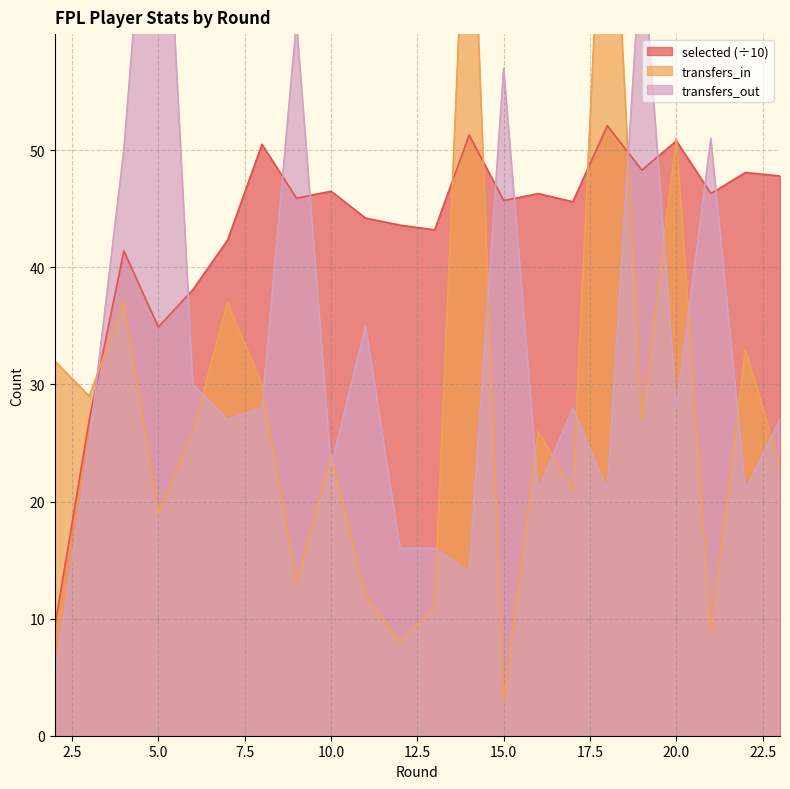

In selected, how many points are higher than both neighbors (excluding endpoints)?

8